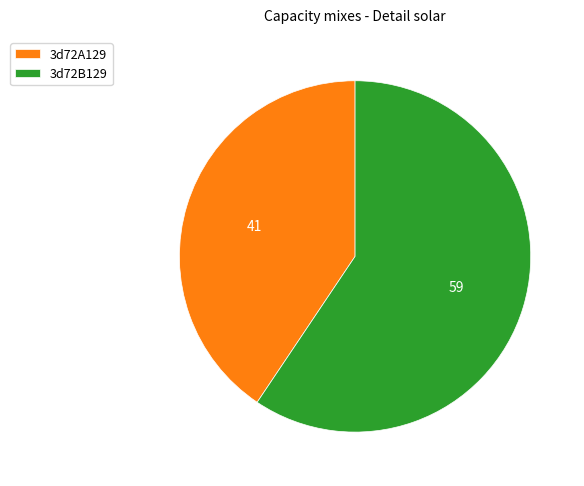

True or false: 3d72A129 accounts for 41% of the total.

True